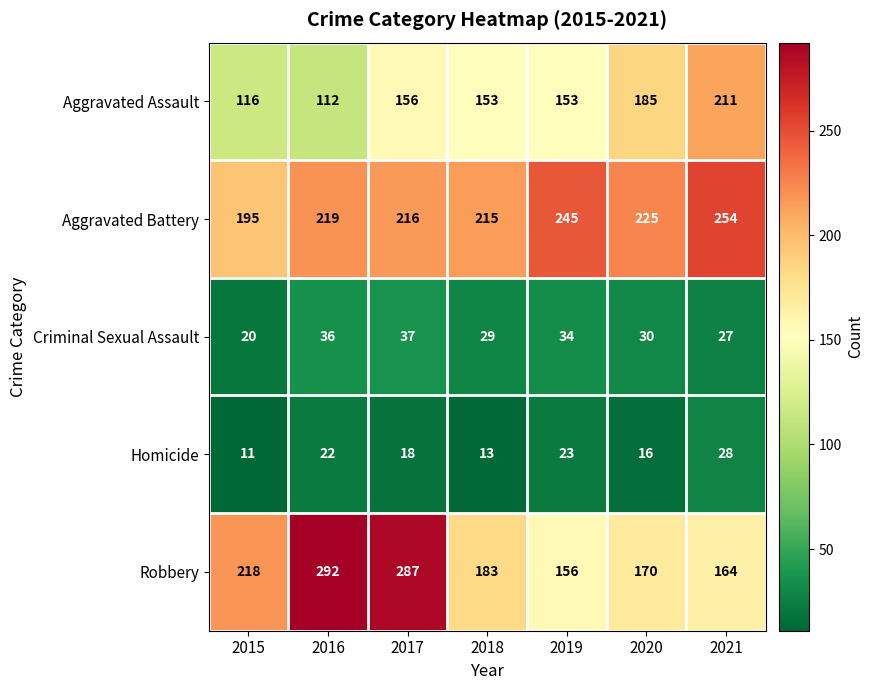

At how many categories does at least one series exceed 139?

7